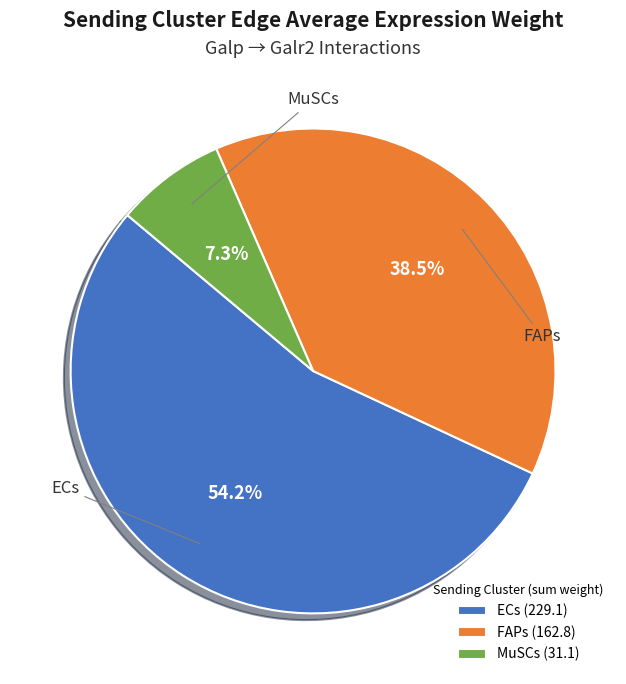

Does FAPs account for over 50% of the chart?

No